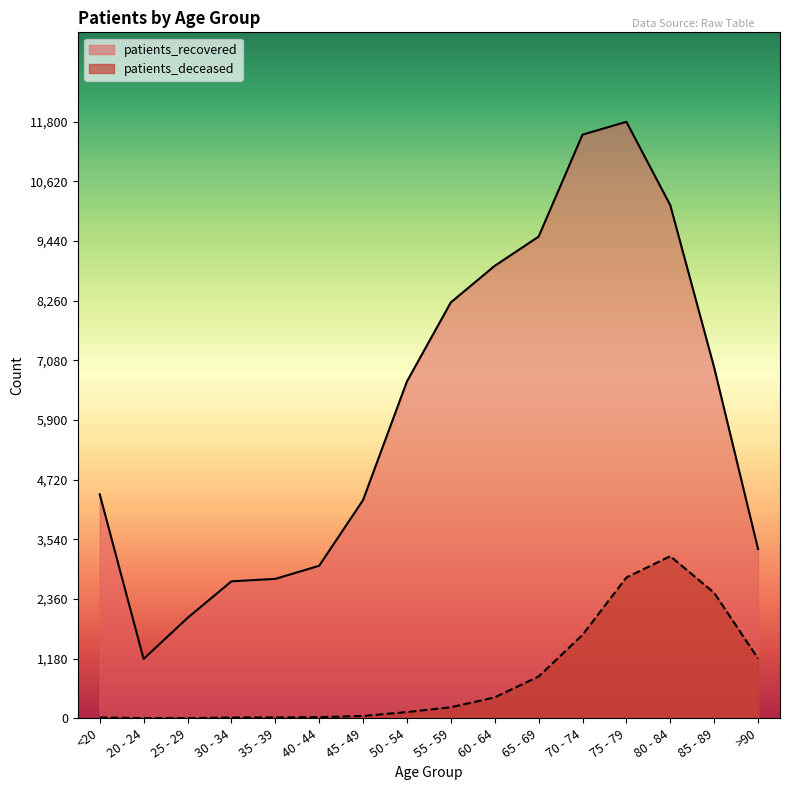

What value does the patients_recovered series have at 55 - 59?

8228